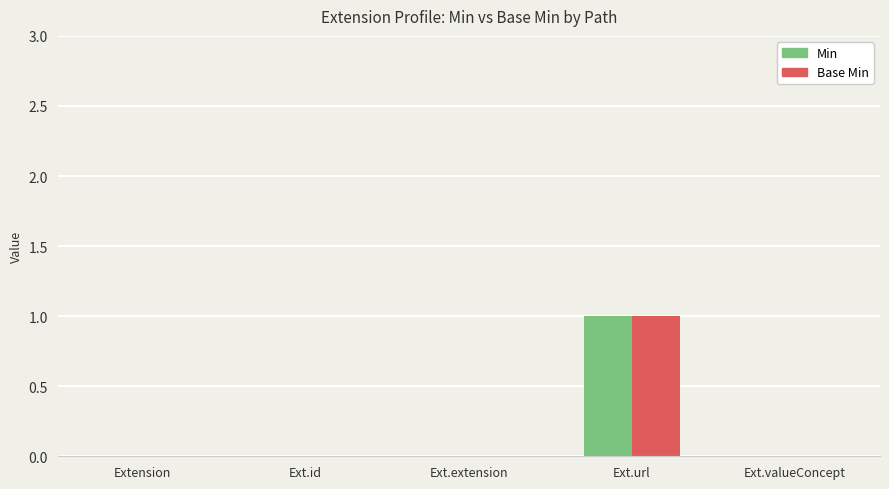

How many Base Min values are between 0 and 1?

5